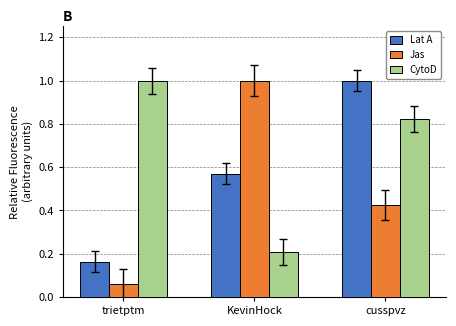

What is the maximum value for Lat A?

1.0